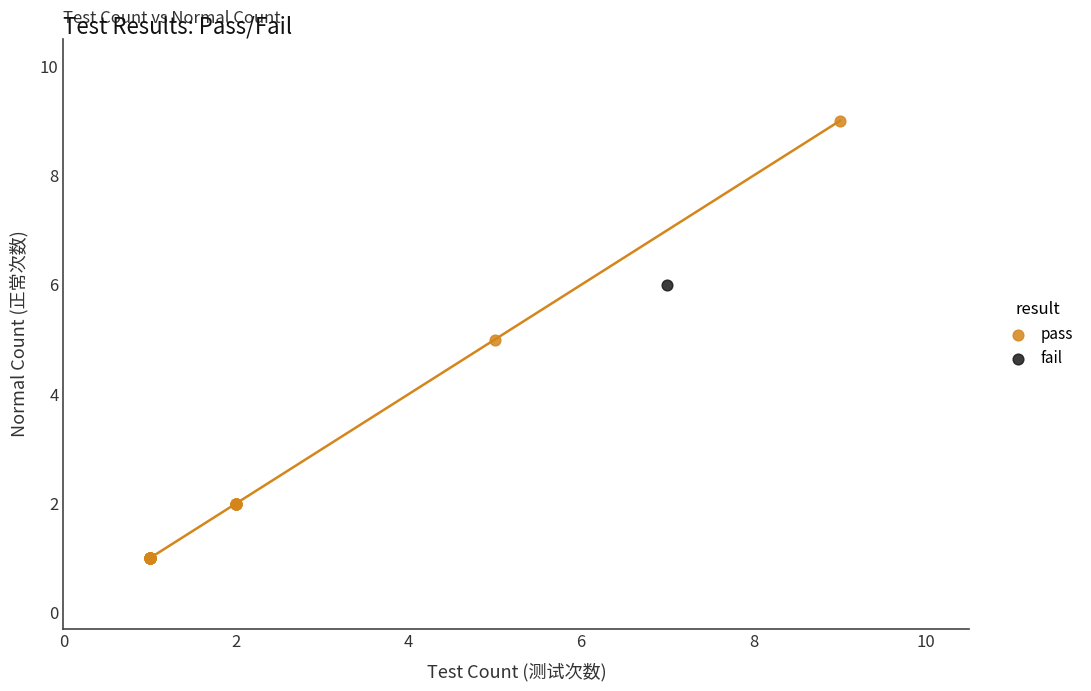

What are all the series names shown in the legend?

pass, fail